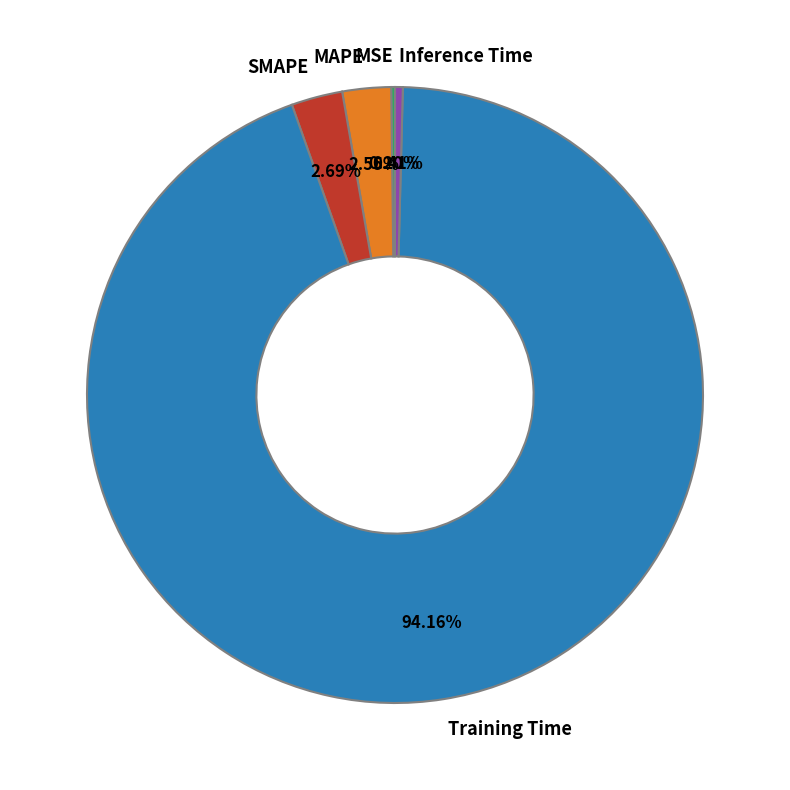

To the nearest percent, what is the average slice percentage?

20%